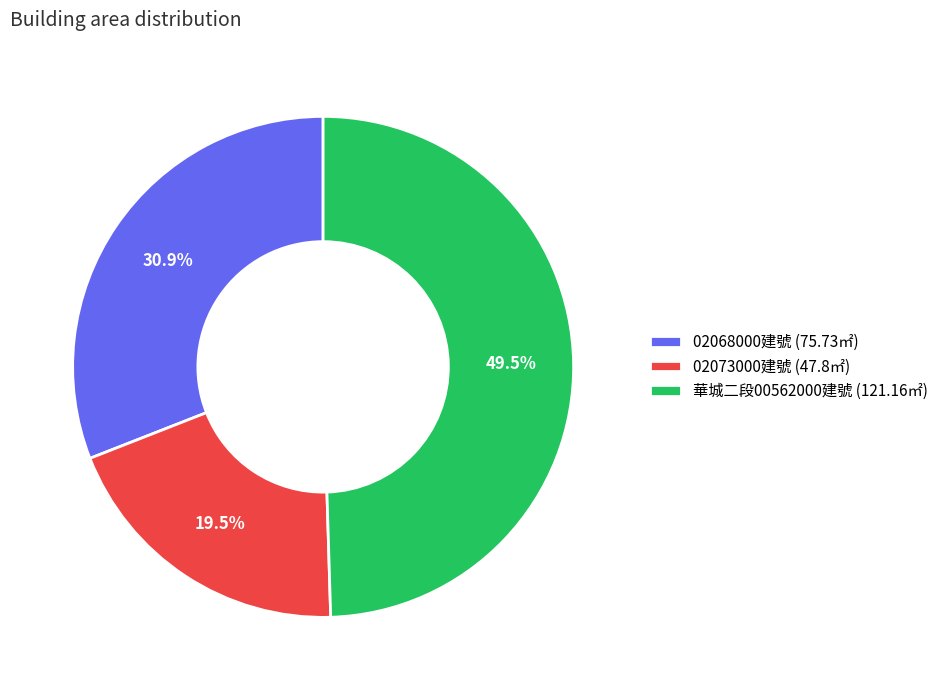

Which category has the smallest portion of the pie?

02073000建號 (47.8㎡)